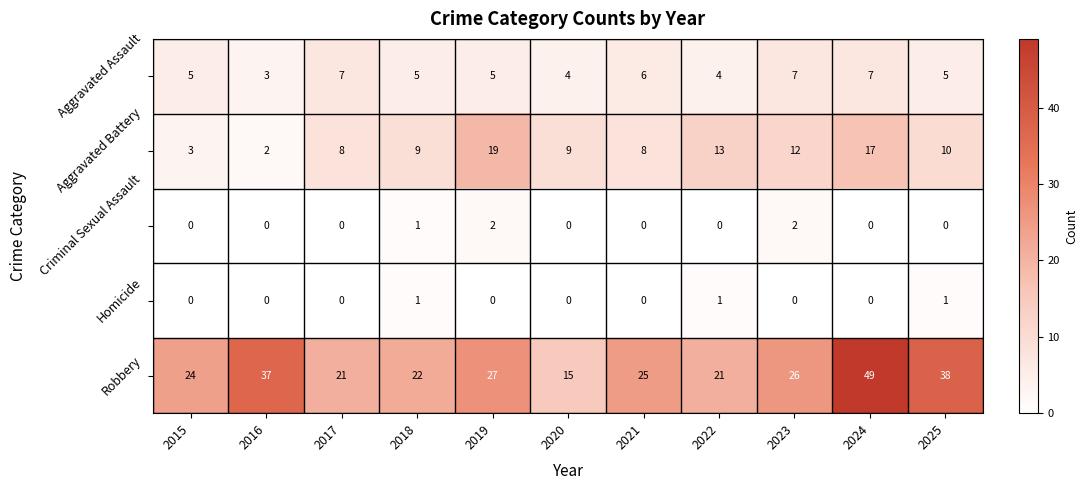

What is the total value across all series at 2018?

38